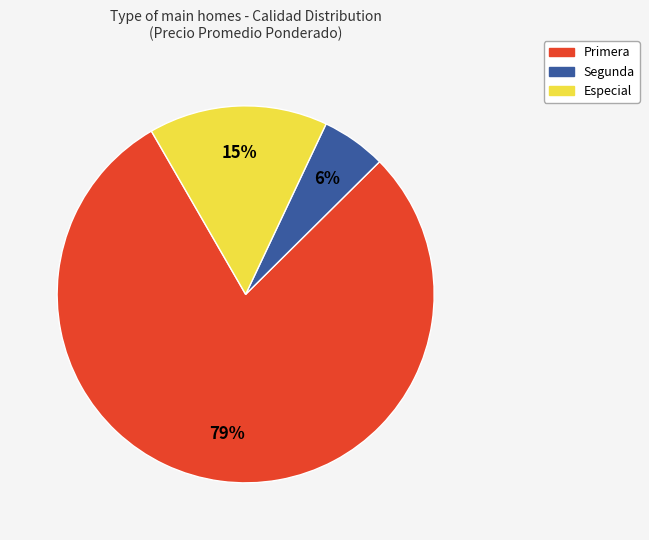

To the nearest percent, what is the combined percentage of Especial and Segunda?

21%